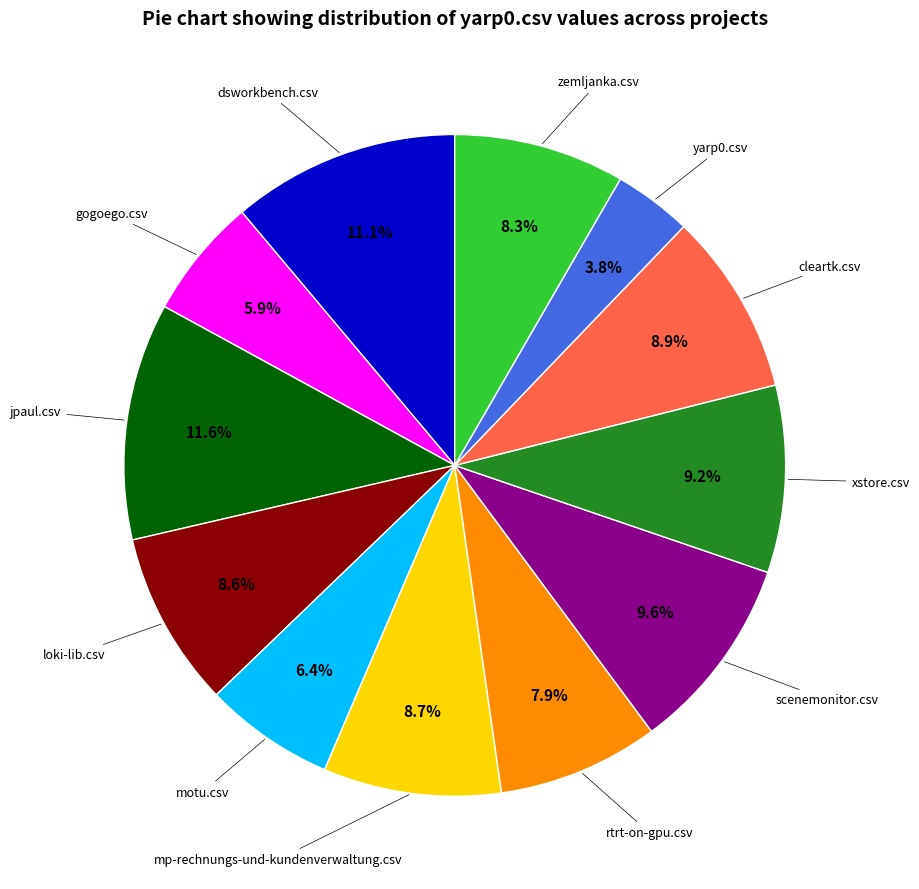

How many segments does this pie chart have?

12